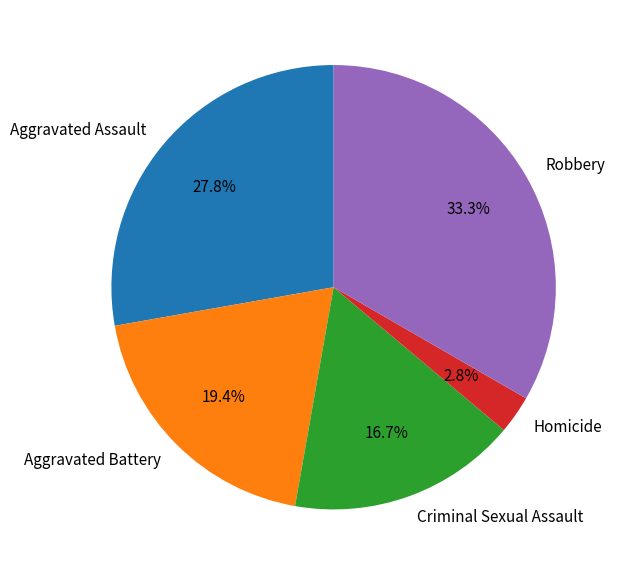

How many slices are in this pie chart?

5